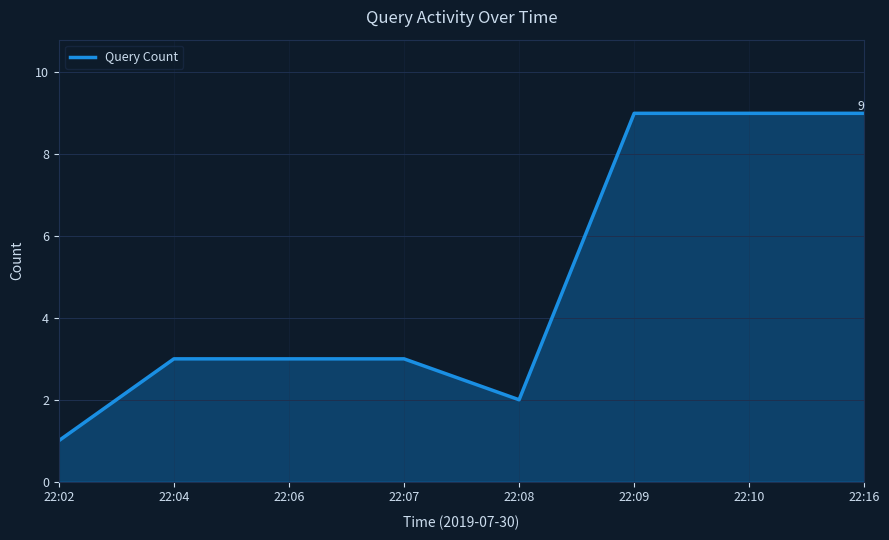

The chart shows a value of 9 at 22:10. True or false?

True